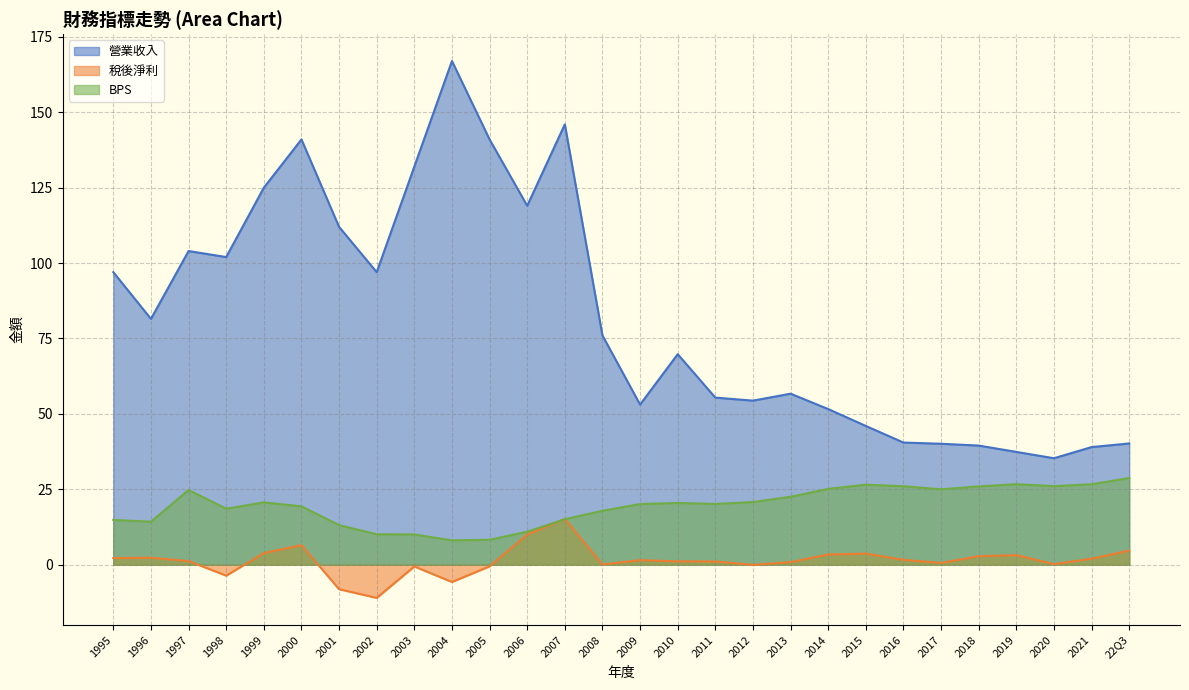

True or false: BPS and 營業收入 cross at least once.

False